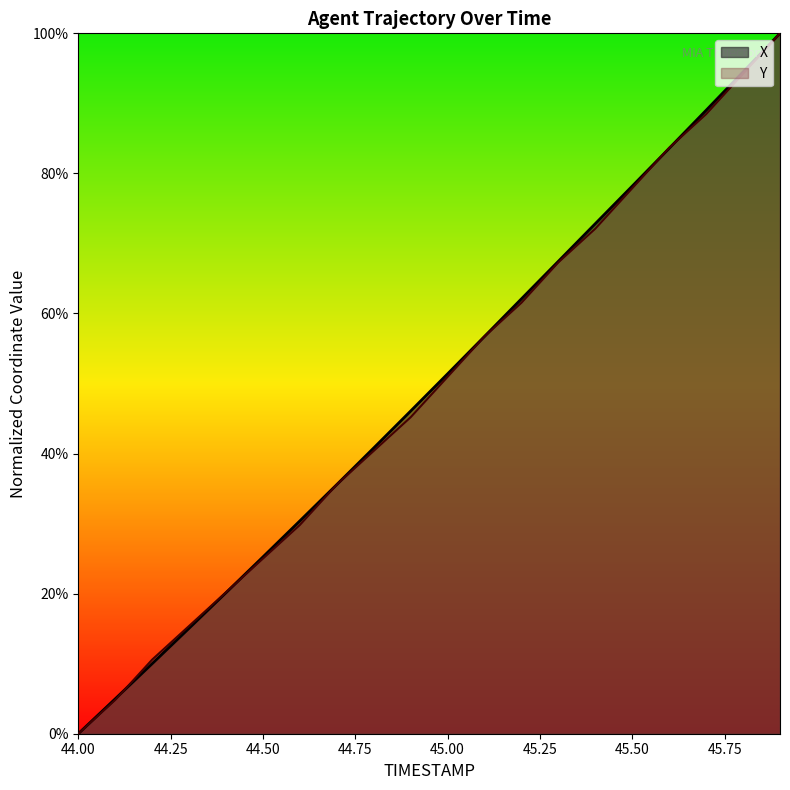

How many data points in X are above 0?

19